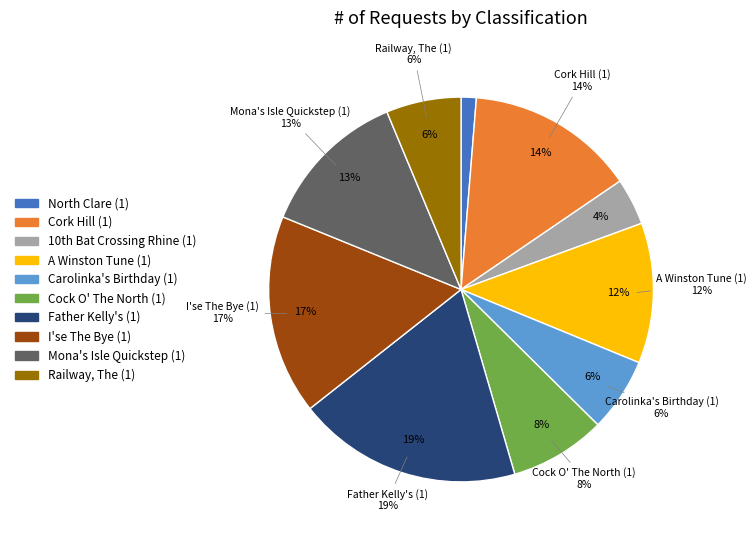

Which has a higher value, Cork Hill (1) or Railway, The (1)?

Cork Hill (1)